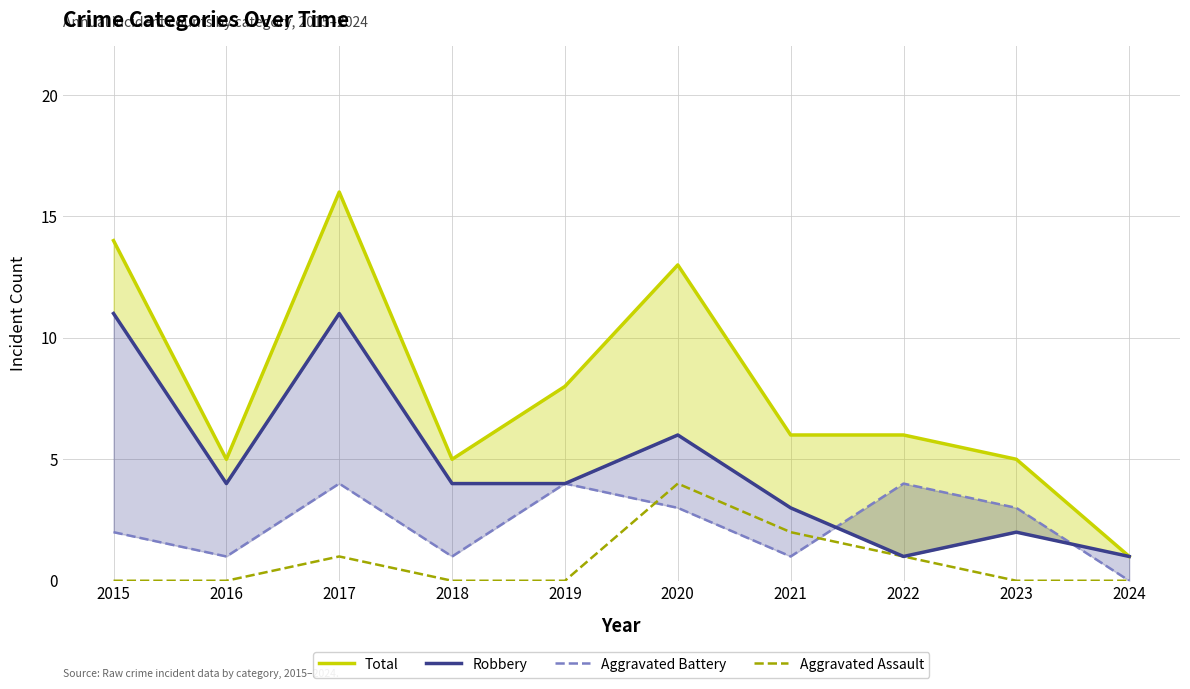

Reading left to right, list all the values displayed in this chart.

Total: 2015=14	2016=5	2017=16	2018=5	2019=8	2020=13	2021=6	2022=6	2023=5	2024=1
Robbery: 2015=11	2016=4	2017=11	2018=4	2019=4	2020=6	2021=3	2022=1	2023=2	2024=1
Aggravated Battery: 2015=2	2016=1	2017=4	2018=1	2019=4	2020=3	2021=1	2022=4	2023=3	2024=0
Aggravated Assault: 2015=0	2016=0	2017=1	2018=0	2019=0	2020=4	2021=2	2022=1	2023=0	2024=0